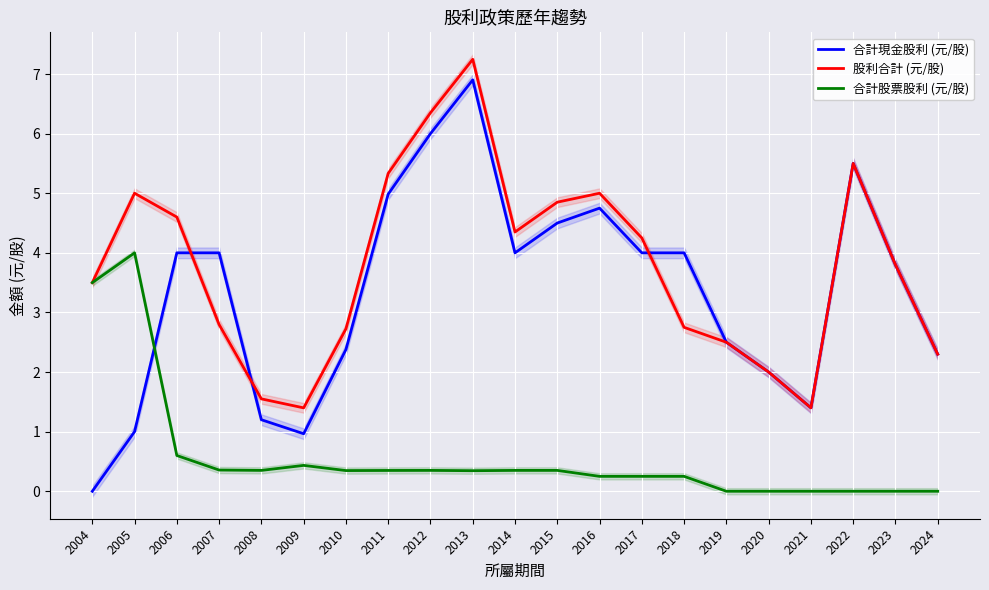

At which category does the chart reach its peak across all series?

2013